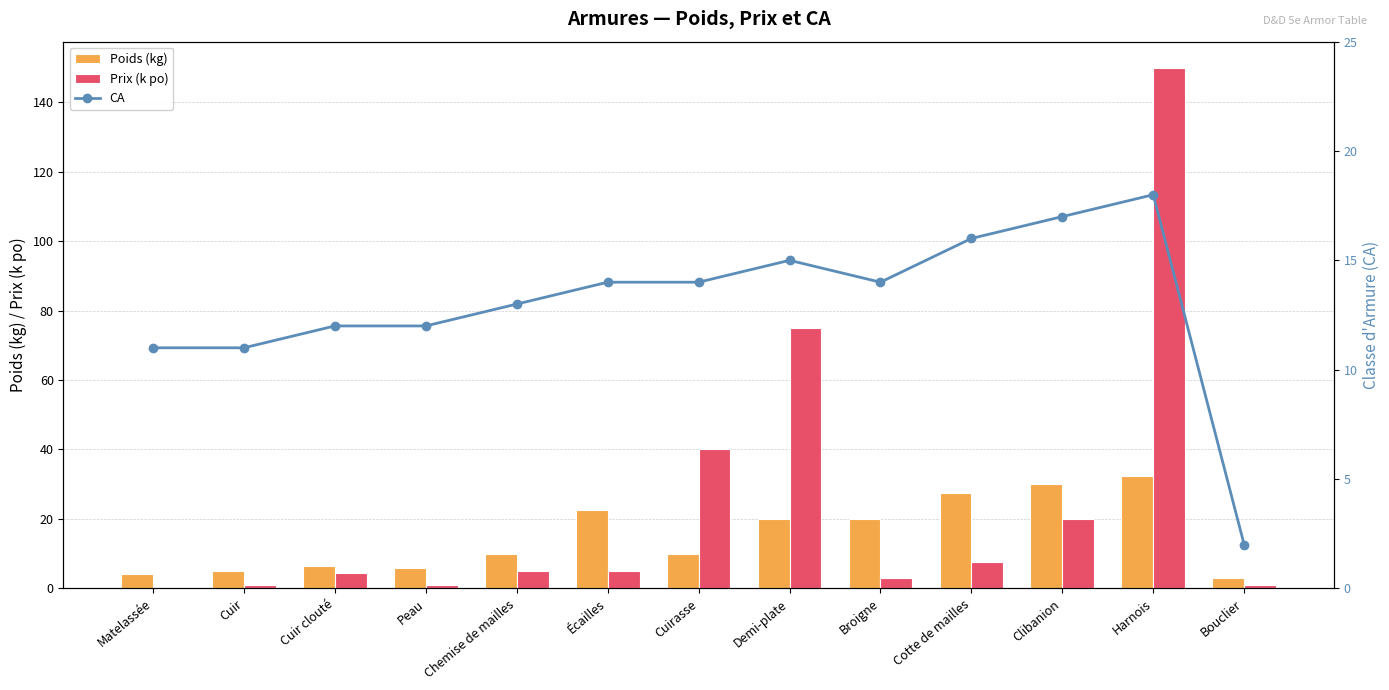

List the series in order of their overall mean, lowest first.

CA, Poids (kg), Prix (k po)